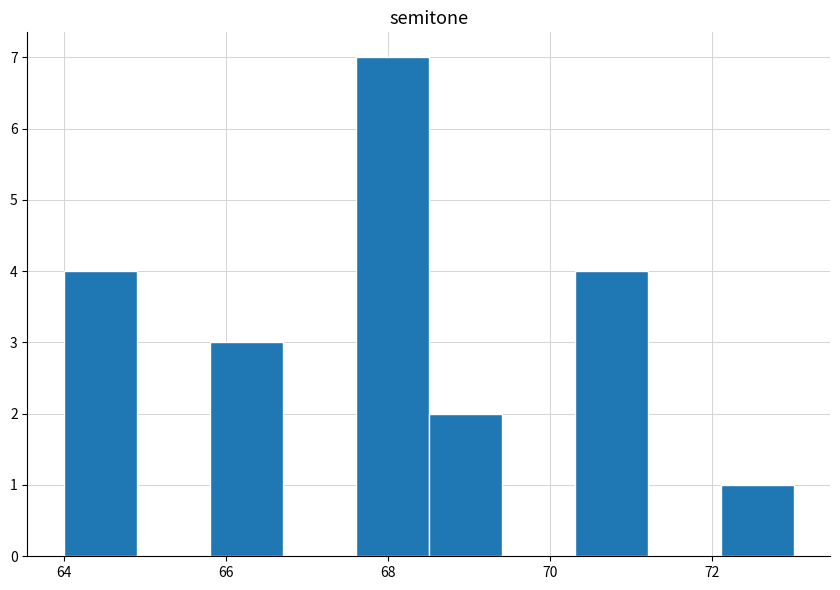

What is the height of the bar covering 65.8 to 66.7 on the x-axis? Neither the bar edges nor the heights are printed on the chart, so give them approximately, as read against the axes.

3